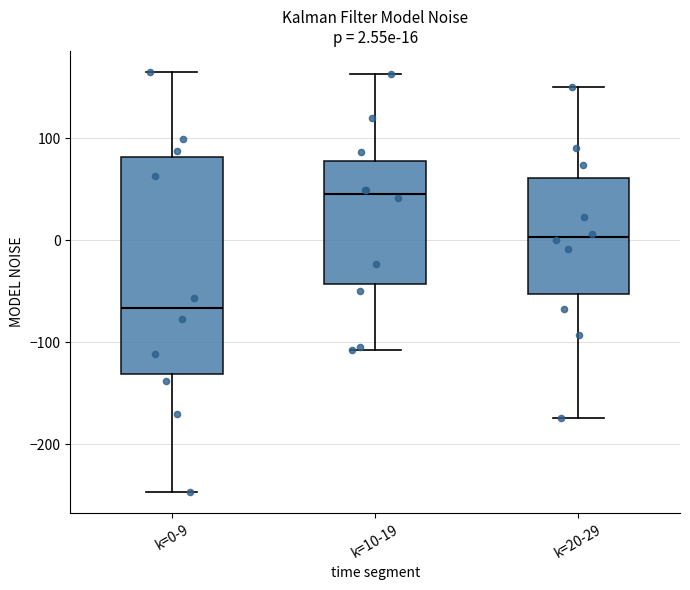

Which box is the tallest, from its lower edge to its upper edge?

k=0-9